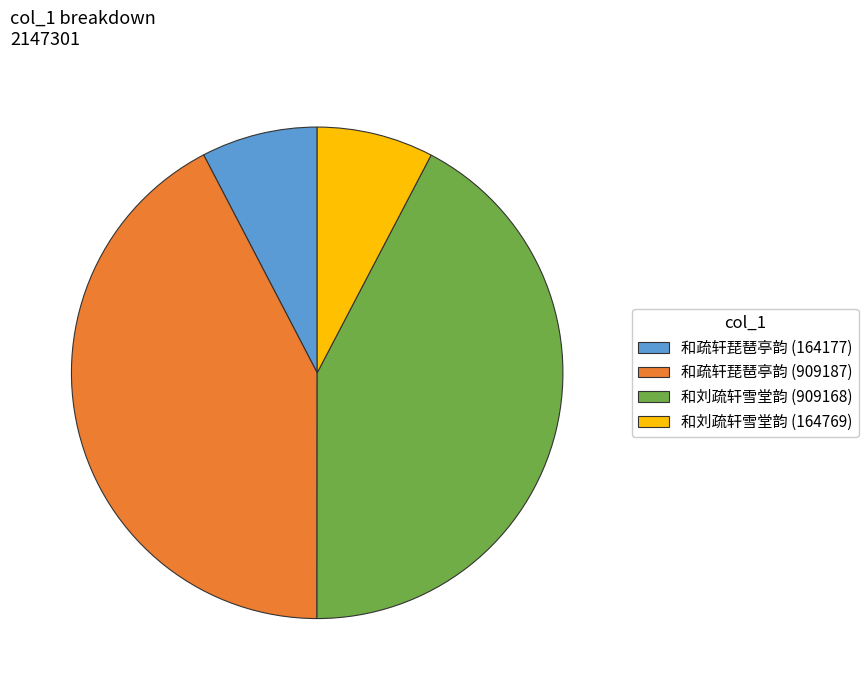

How many slices are in this pie chart?

4